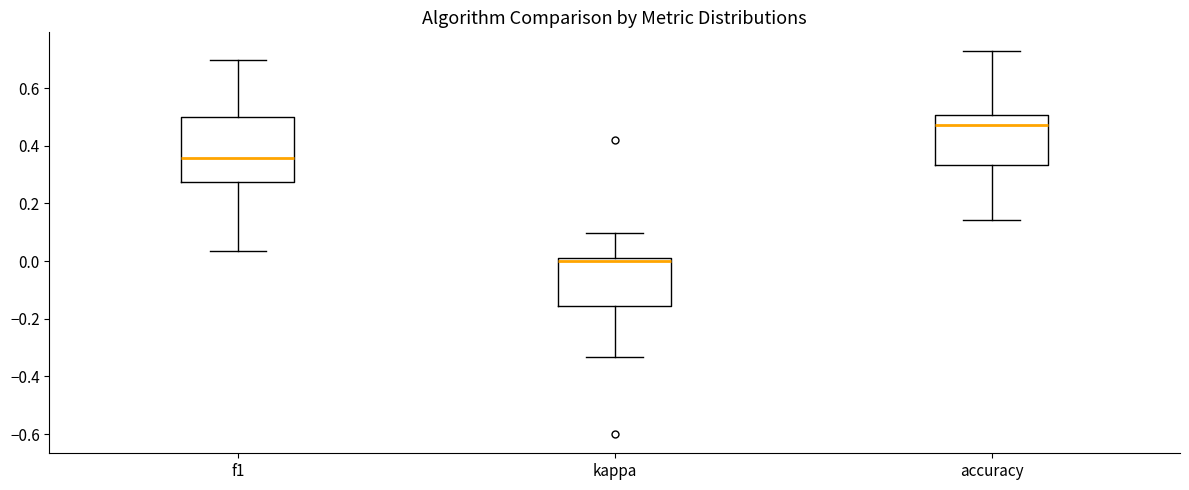

Which box has the highest median line?

accuracy